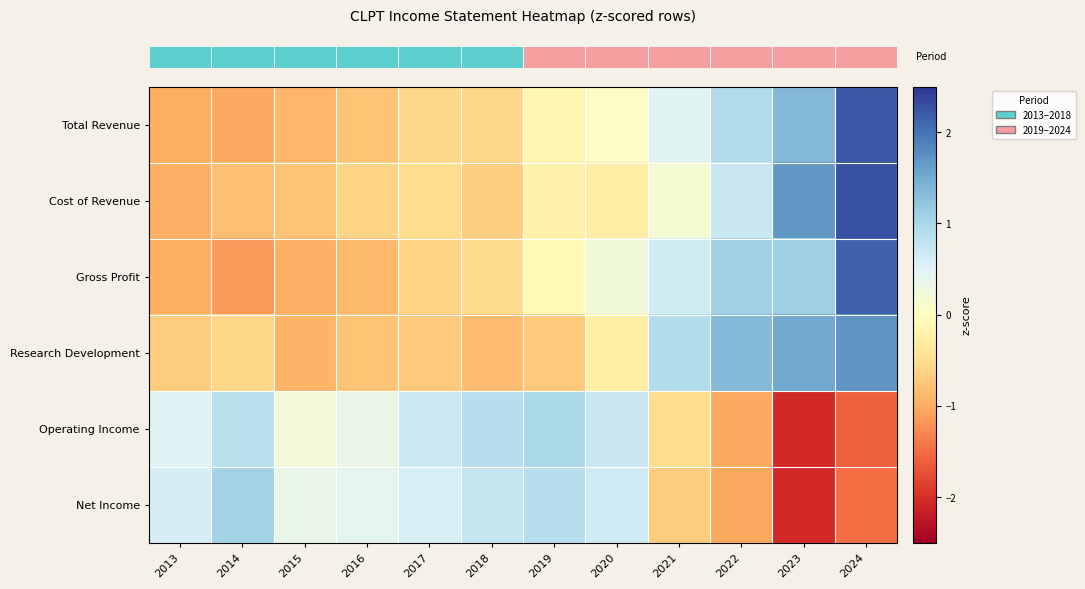

What is the total value across all series at 2018?

-1.0